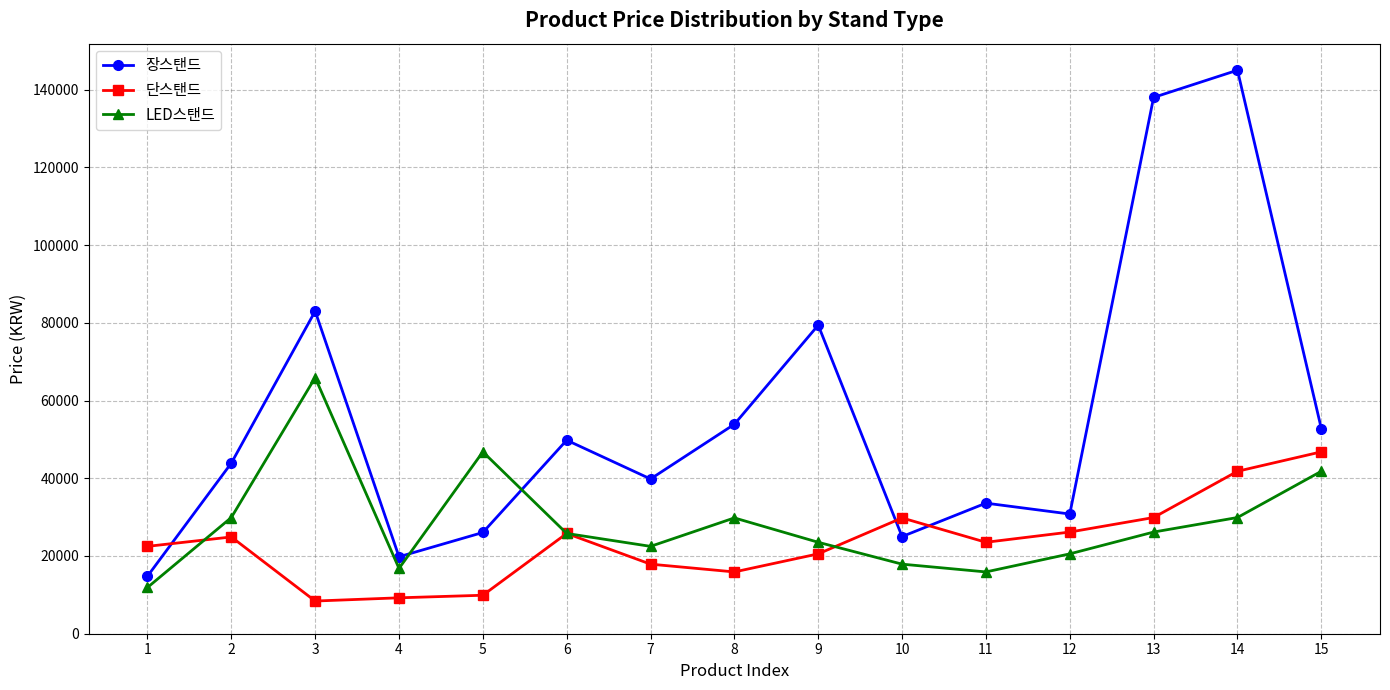

How many values in the 단스탠드 series are below 23529?

7